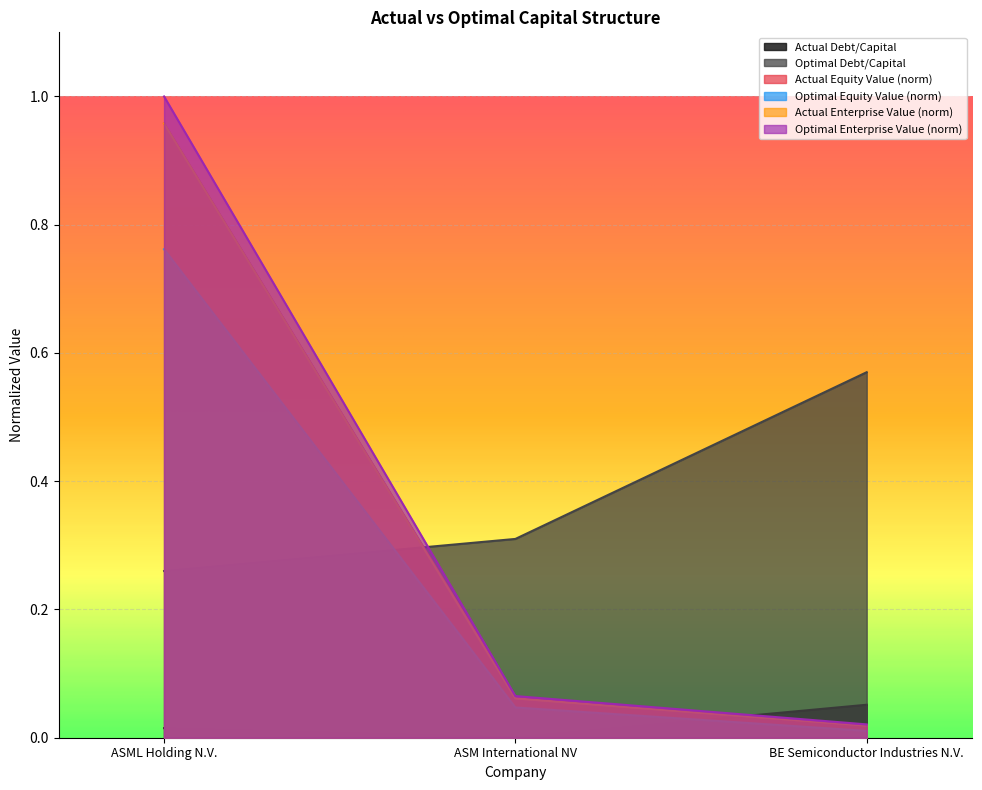

The optimal_debt_capital series shows 0.4 at ASML Holding N.V.. True or false?

False